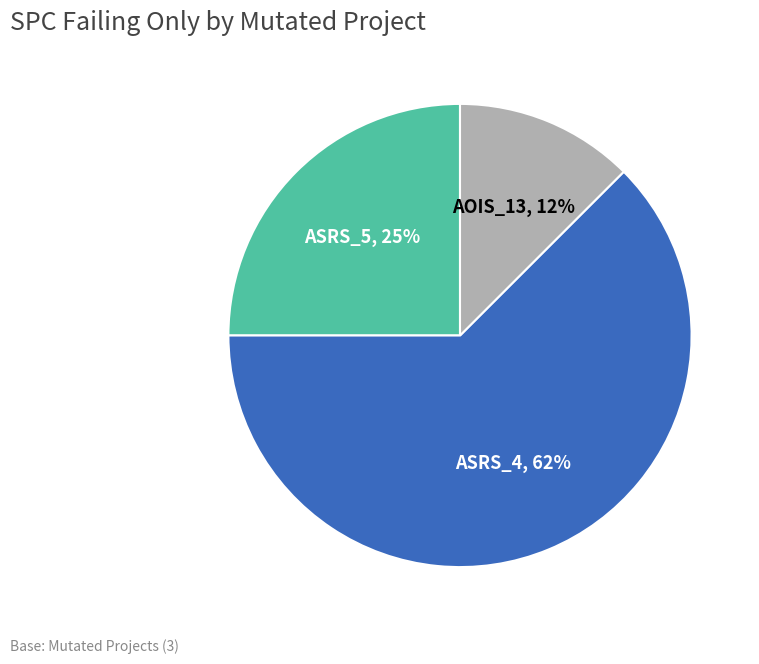

To the nearest percent, what is the average slice percentage?

33%